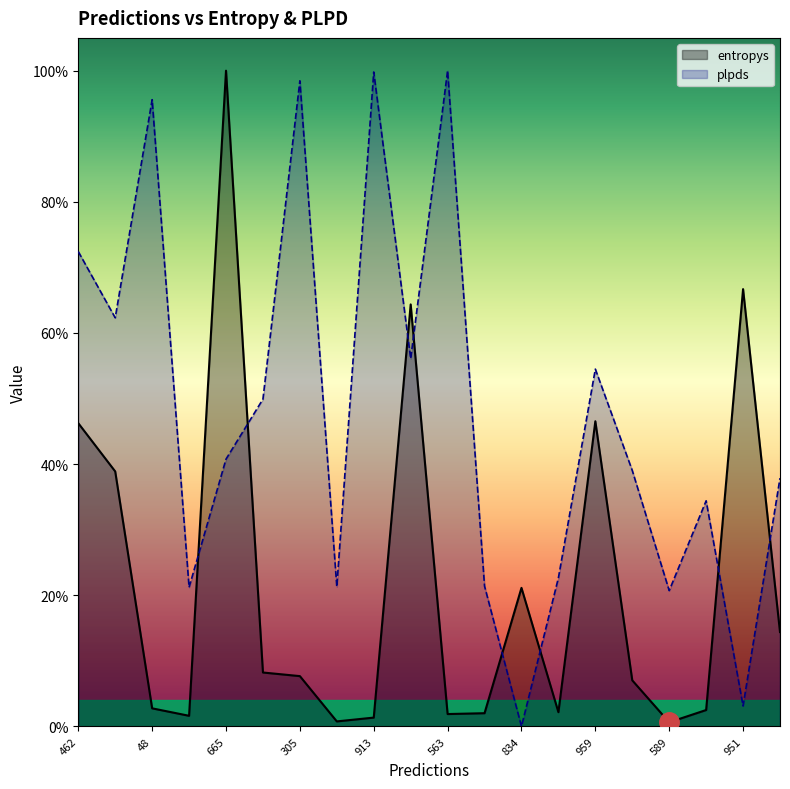

The value of entropys at 589 is 0.0. True or false?

False